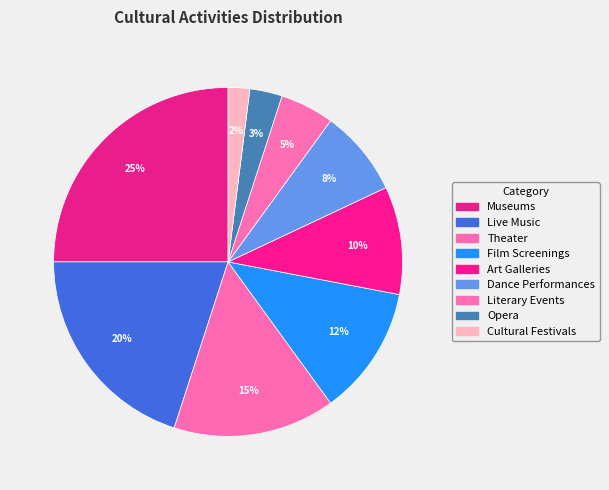

True or false: Live Music accounts for 7% of the total.

False